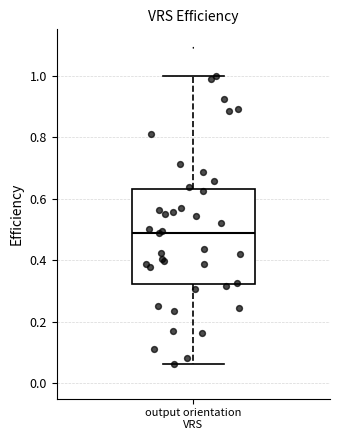

Transcribe this box plot: give where the median line is, the range the box spans, and where the two whiskers end, as read against the y-axis. The values are not printed on the chart, so give them approximately, as read against the axis.

median 0.48, box 0.32 to 0.64, whiskers 0.06 to 1.00